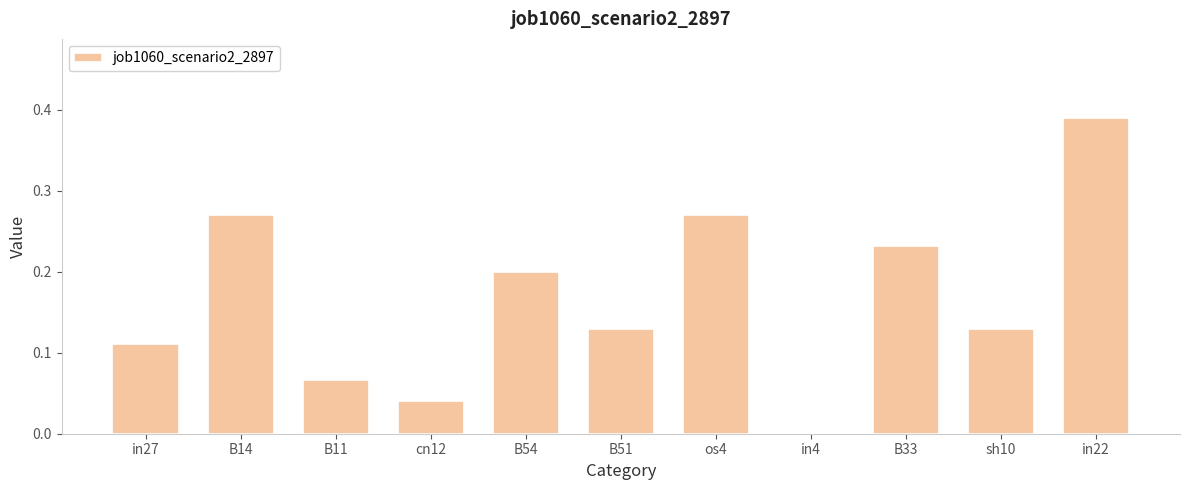

What is the change in value from in27 to B54?

+0.1